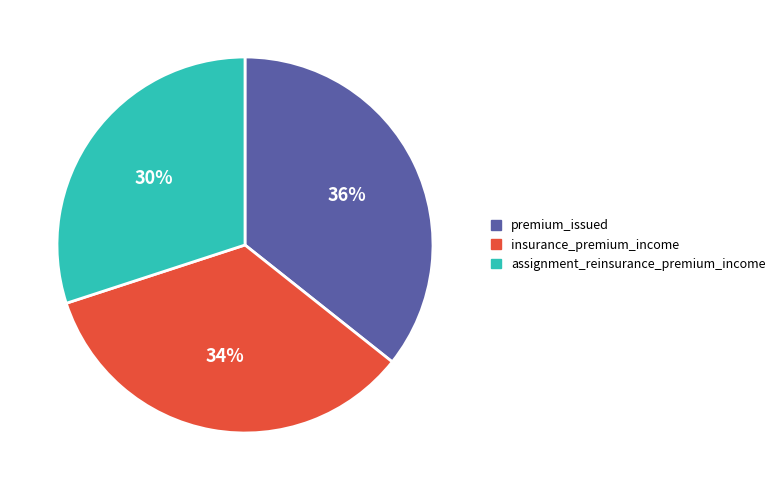

What is the smallest slice in the pie chart?

assignment_reinsurance_premium_income